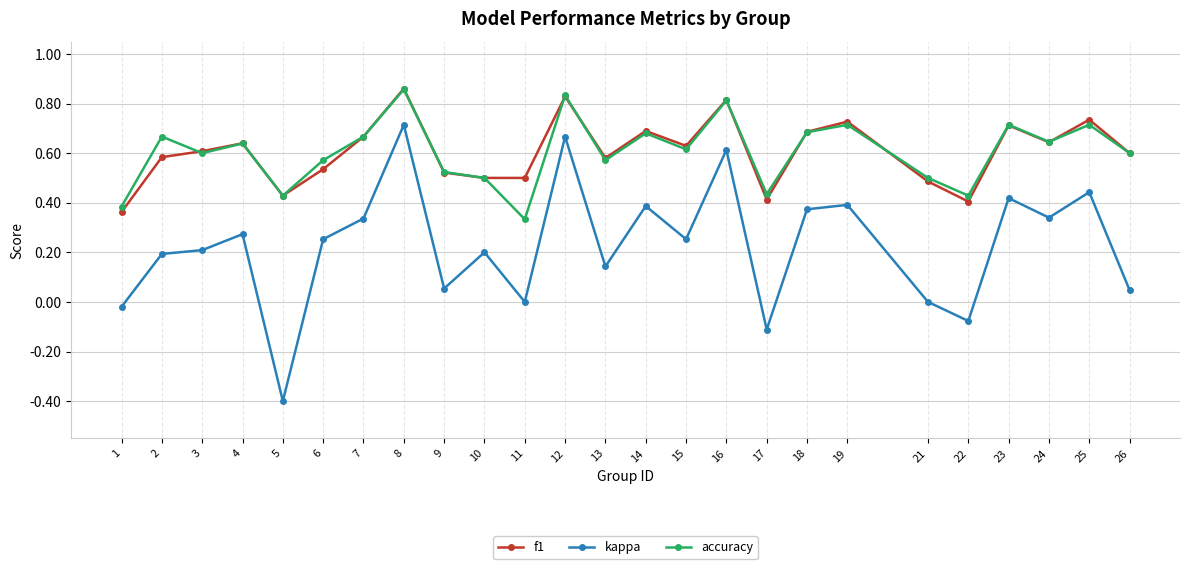

Which series changed the most between 2 and 14?

kappa